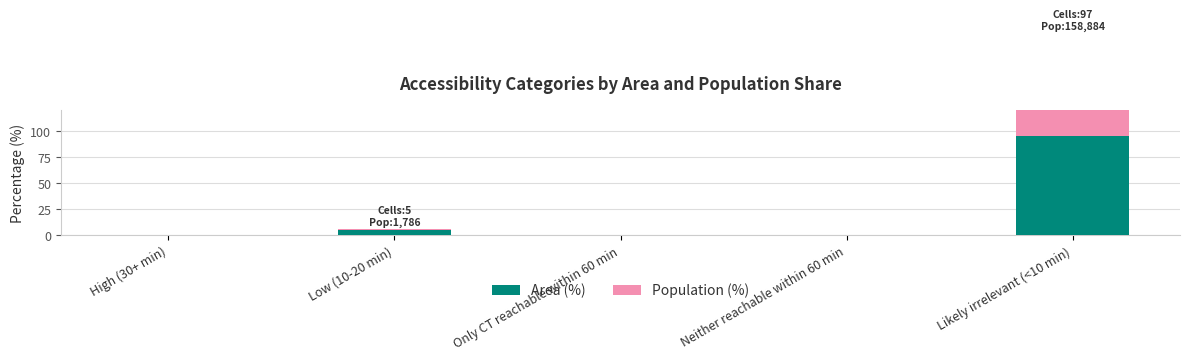

At which label does Population (%) reach its minimum?

High (30+ min)